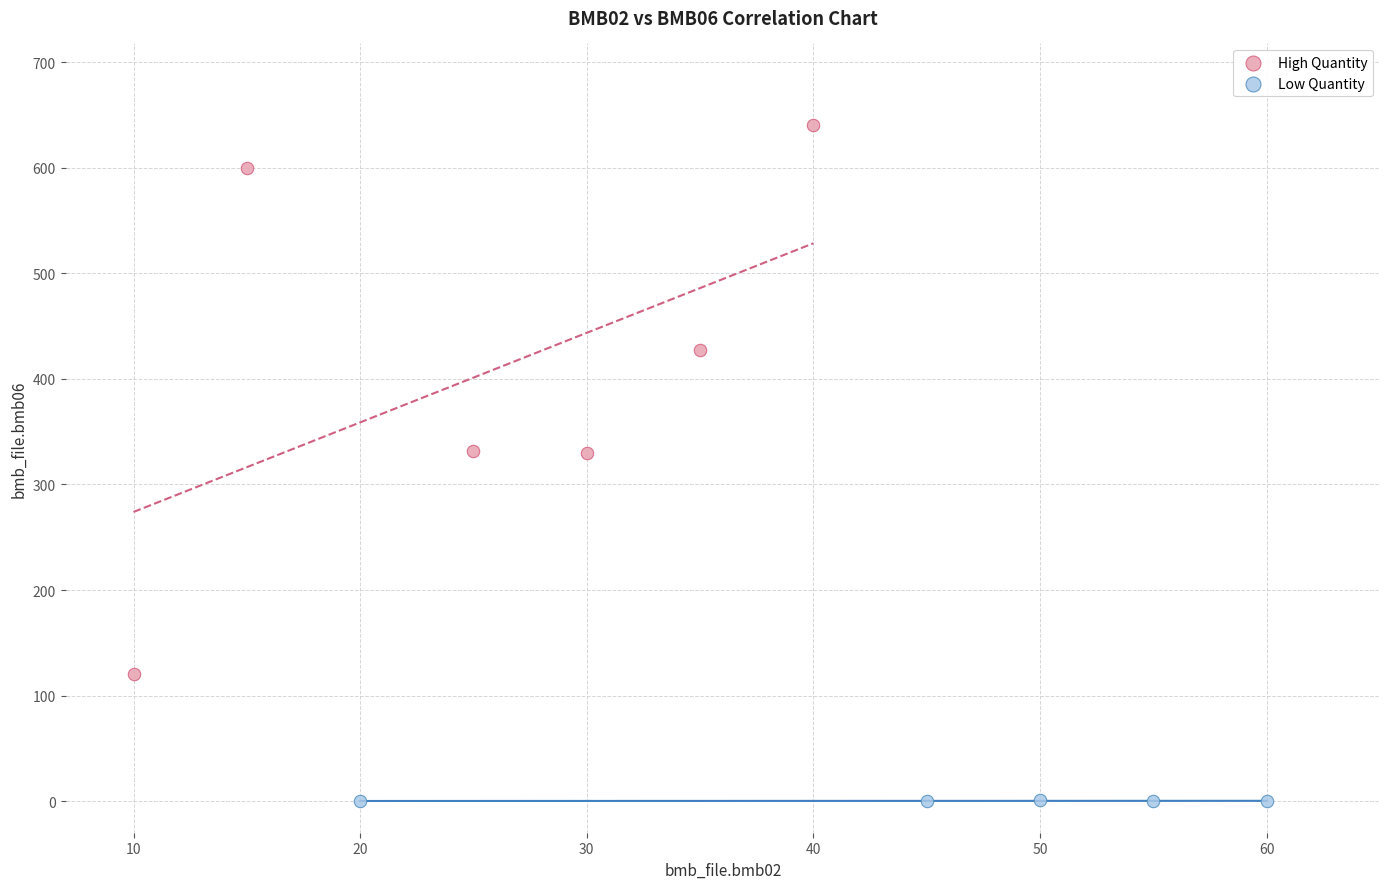

Which series contains the highest Y value?

High Quantity